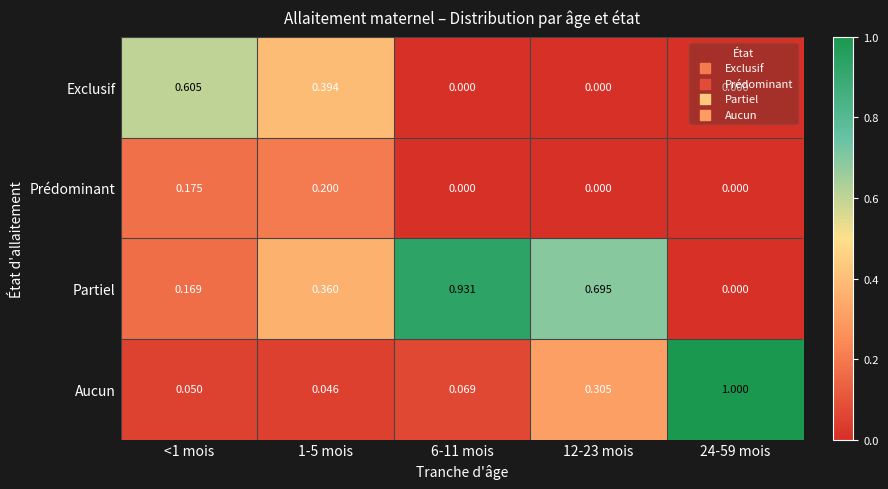

At which category does the chart reach its peak across all series?

24-59 mois